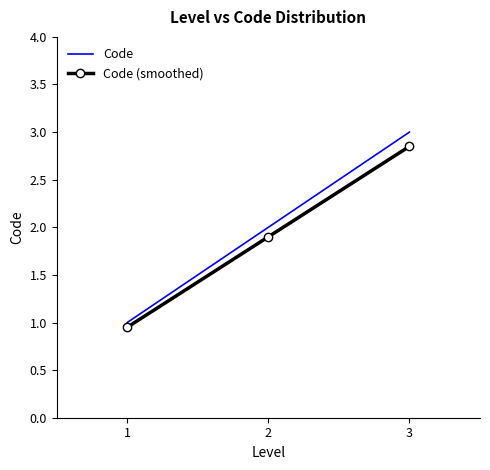

Between 2 and 3, which series saw the biggest shift?

Code